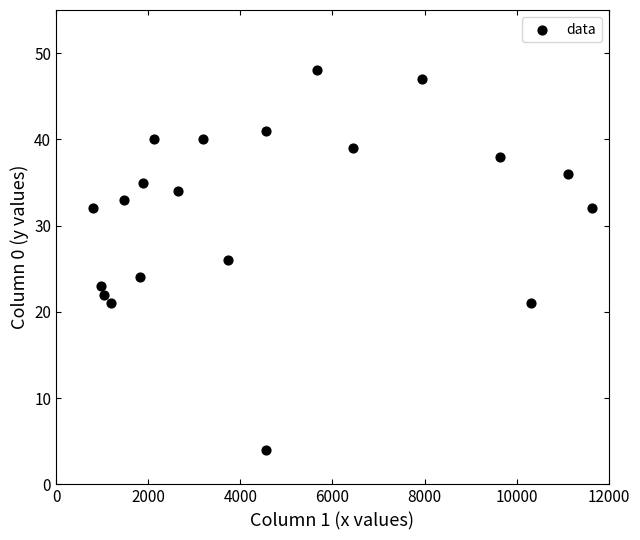

What is the range of X values (max minus min)?

10830